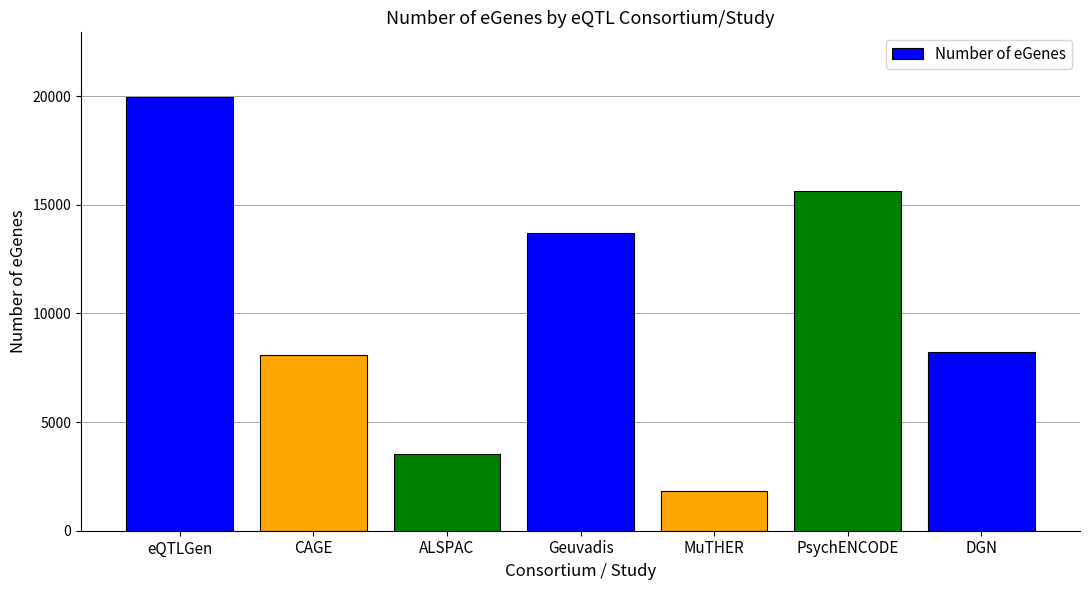

At which category does the chart reach its minimum across all series?

MuTHER